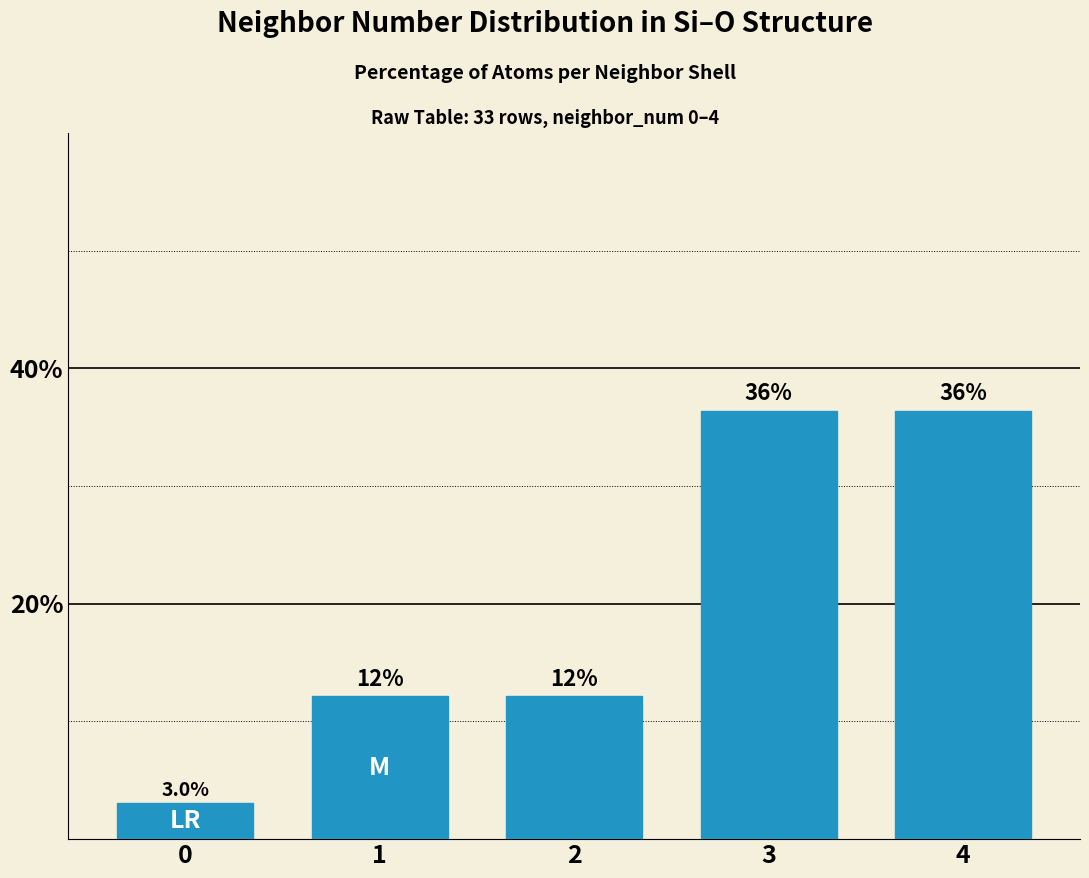

How many bars are there in total?

5